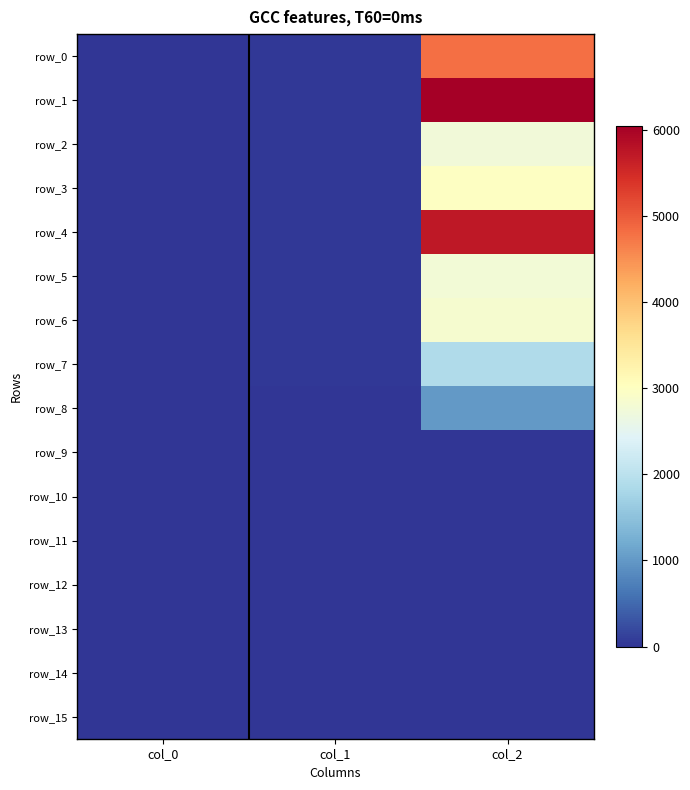

List the series in order of their peak value, highest first.

row_1, row_4, row_0, row_3, row_6, row_5, row_2, row_7, row_8, row_15, row_14, row_13, row_12, row_11, row_10, row_9